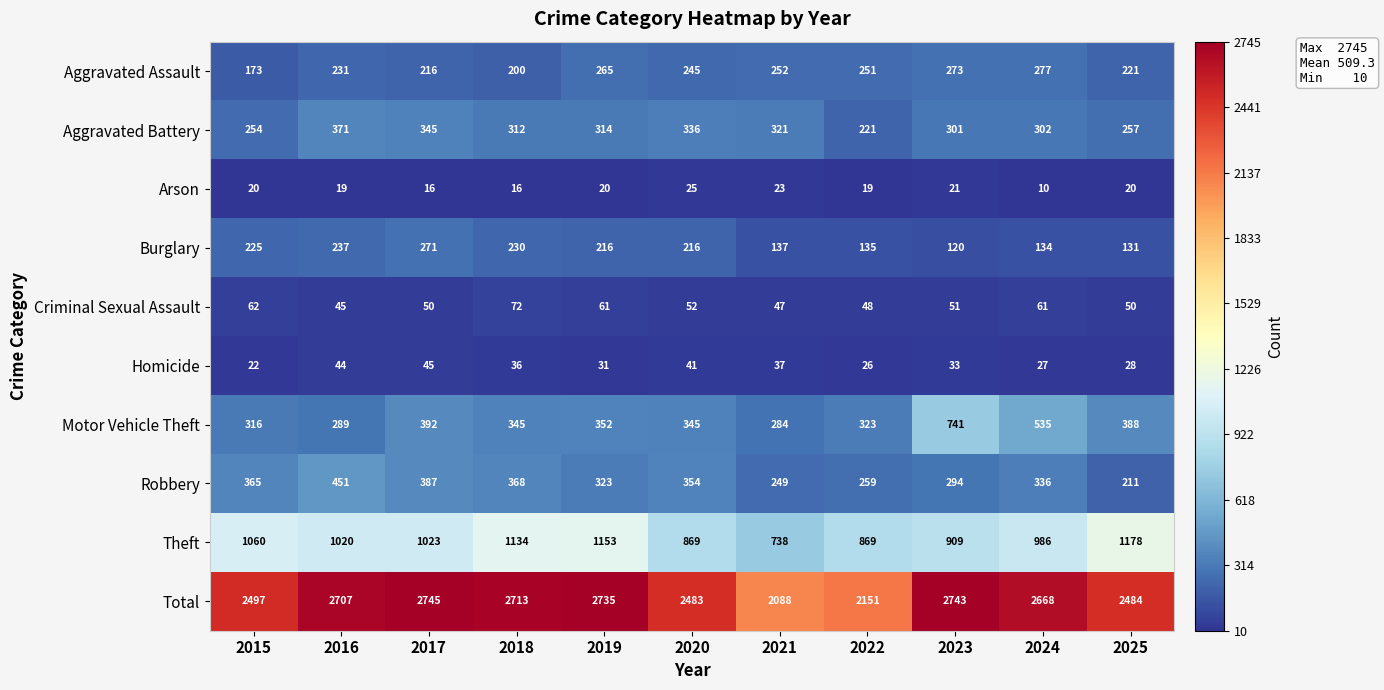

At which label is Robbery closest to 331?

2024